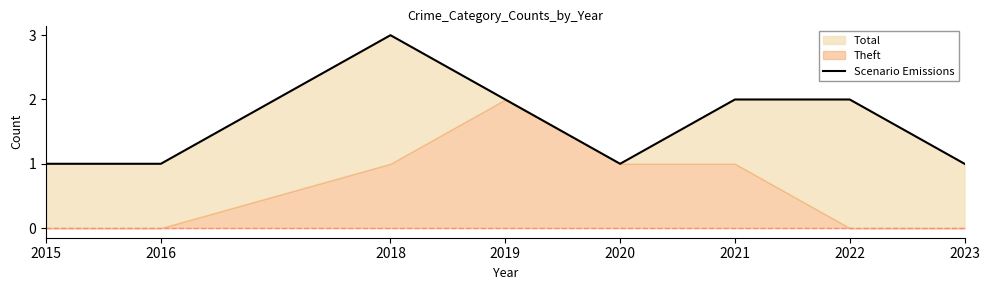

What value does the data have at 2019?

2